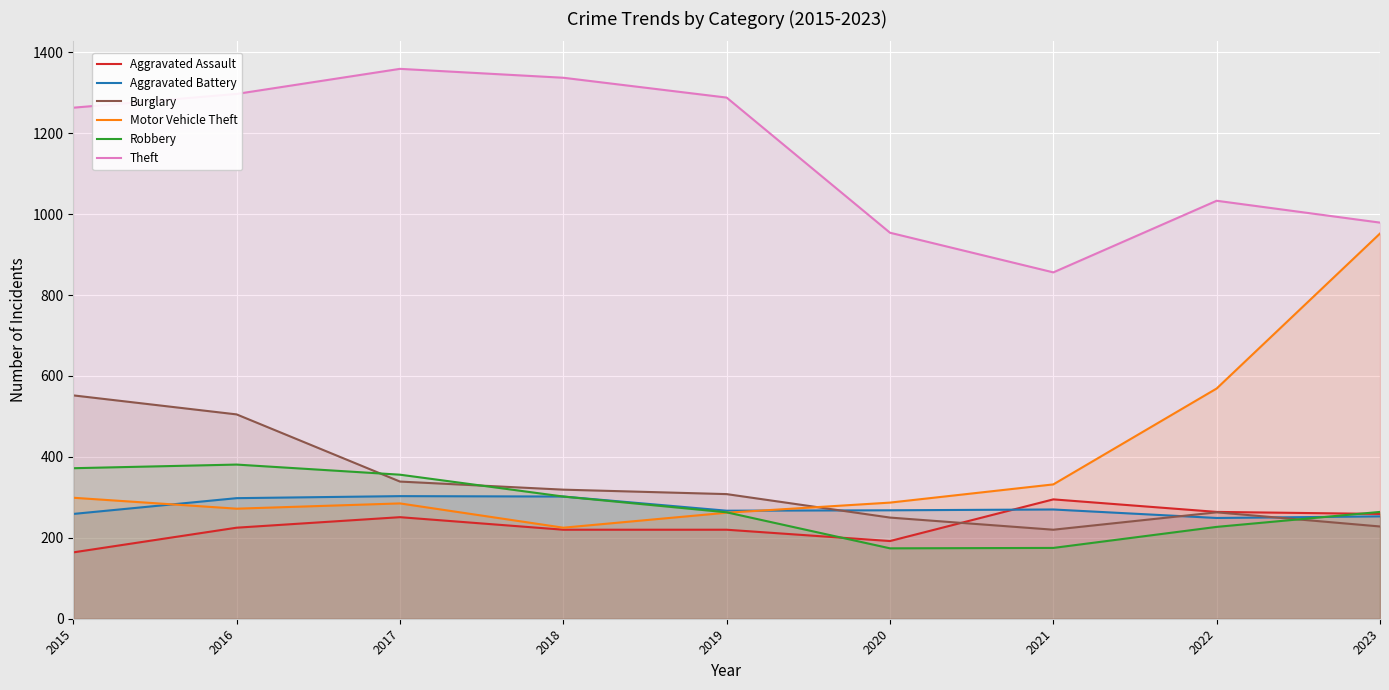

Reading right to left, what are all the values shown in this chart?

Aggravated Assault: 2023=259	2022=264	2021=295	2020=192	2019=220	2018=220	2017=251	2016=225	2015=164
Aggravated Battery: 2023=253	2022=249	2021=270	2020=268	2019=267	2018=302	2017=303	2016=298	2015=259
Burglary: 2023=228	2022=263	2021=220	2020=250	2019=308	2018=319	2017=339	2016=505	2015=552
Motor Vehicle Theft: 2023=952	2022=569	2021=332	2020=287	2019=262	2018=225	2017=285	2016=272	2015=299
Robbery: 2023=264	2022=227	2021=175	2020=174	2019=263	2018=302	2017=356	2016=381	2015=372
Theft: 2023=979	2022=1033	2021=856	2020=954	2019=1288	2018=1337	2017=1359	2016=1297	2015=1263